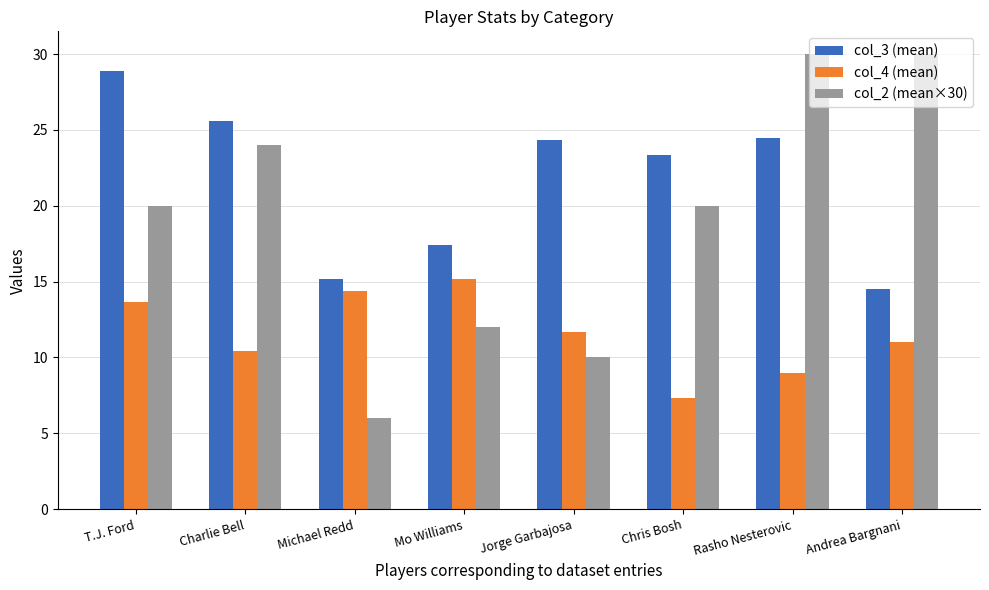

What are all the series names shown in the legend?

col_3 (mean), col_4 (mean), col_2 (mean×30)